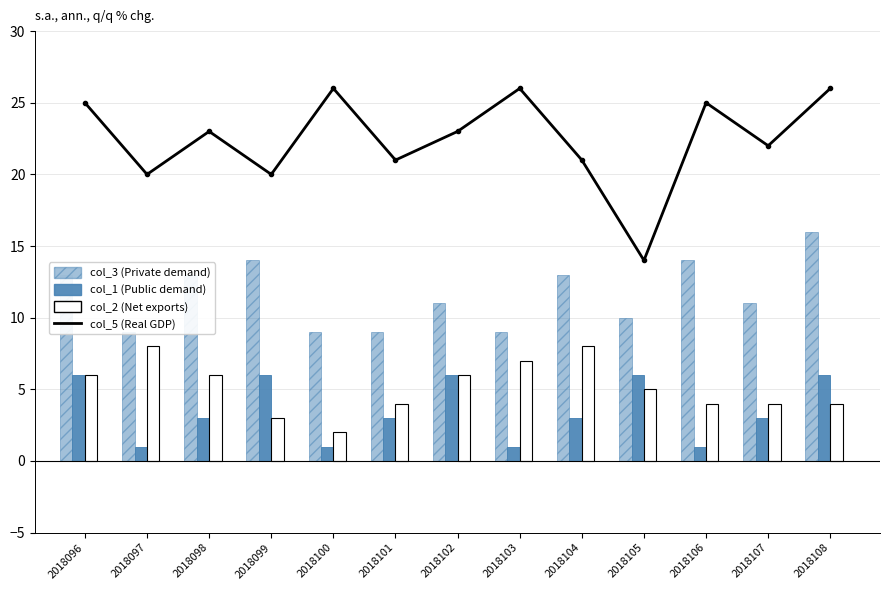

How many groups of bars are there?

13